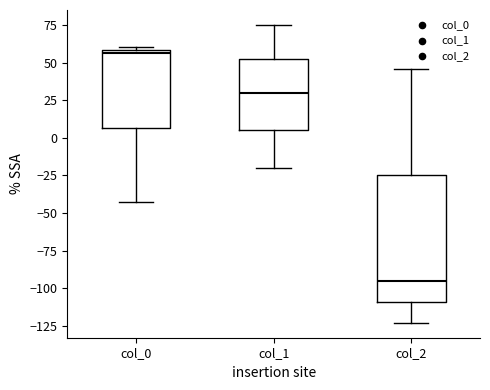

Reading left to right, read every box against the y-axis: the position of its median line, the range the box covers, and the ends of its whiskers. The values are not printed on the chart, so give them approximately, as read against the axis.

col_0: median 55, box 5 to 60, whiskers -45 to 60 (just above the box's upper edge)
col_1: median 30, box 5 to 55, whiskers -20 to 75
col_2: median -95, box -110 to -25, whiskers -125 to 45